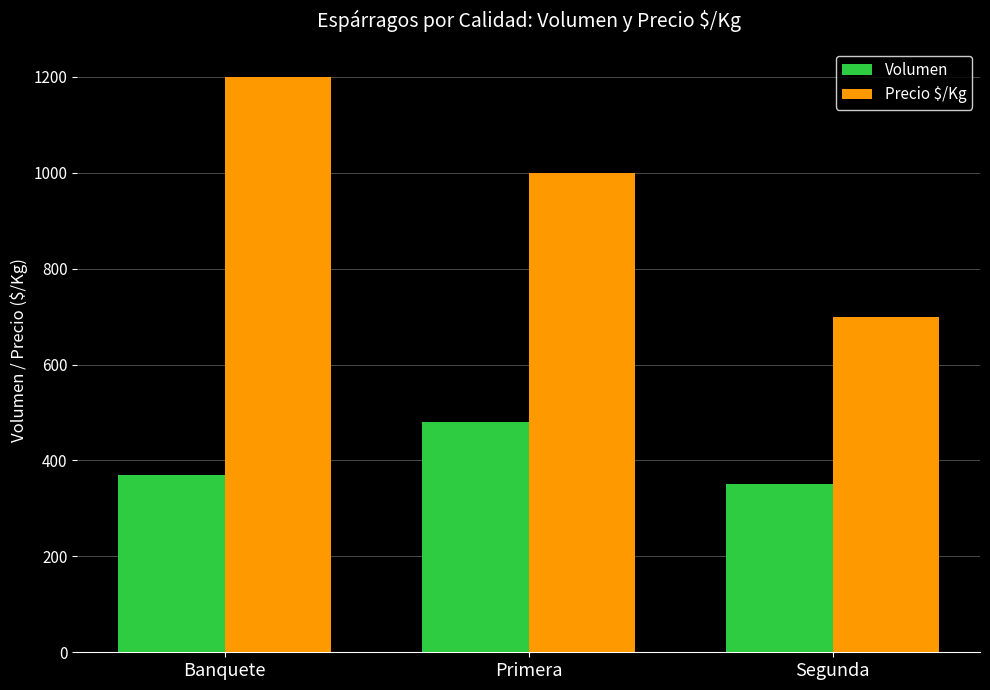

What position from the left is Segunda?

3